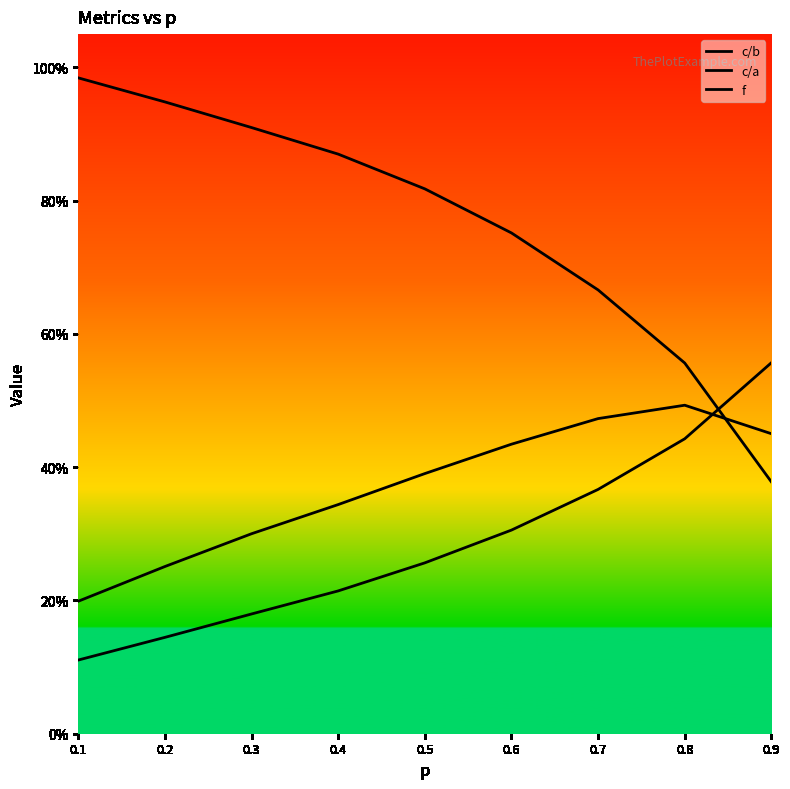

How many times do c/b and c/a cross each other?

1